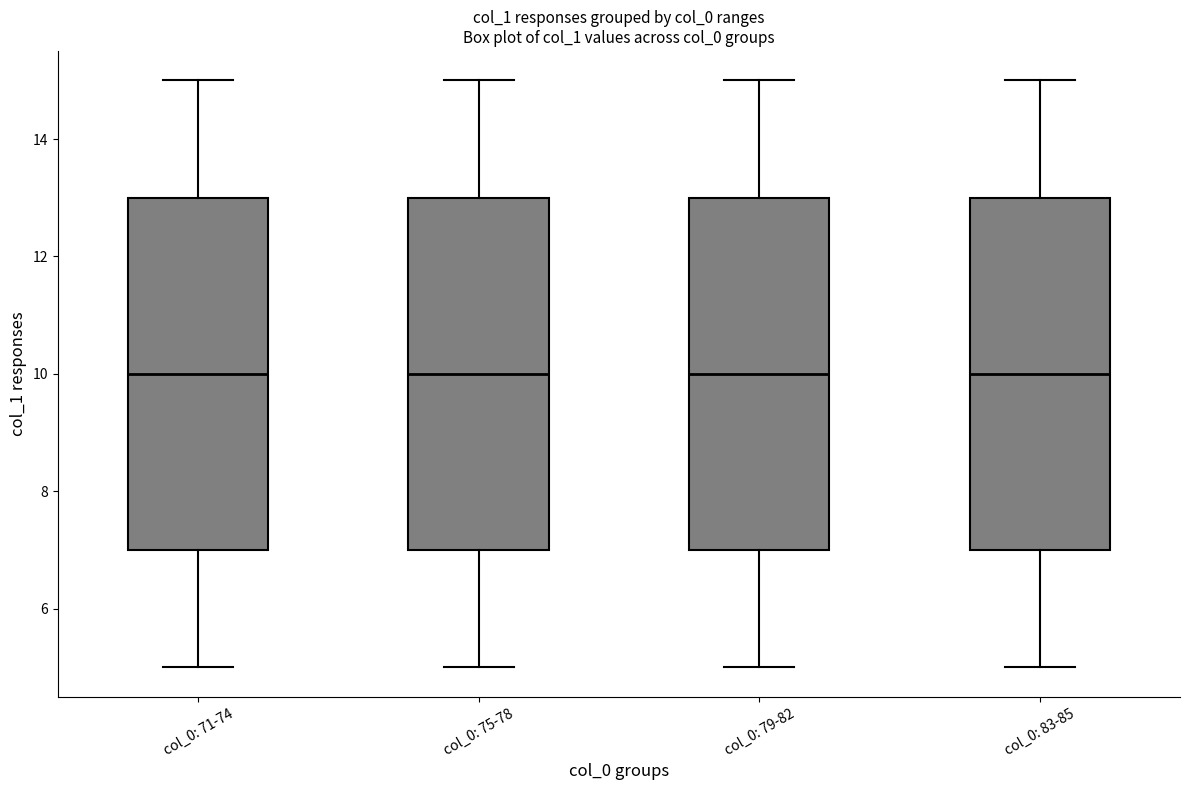

Reading left to right, read every box against the y-axis: the position of its median line, the range the box covers, and the ends of its whiskers. The values are not printed on the chart, so give them approximately, as read against the axis.

col_0: 71-74: median 10, box 7 to 13, whiskers 5 to 15
col_0: 75-78: median 10, box 7 to 13, whiskers 5 to 15
col_0: 79-82: median 10, box 7 to 13, whiskers 5 to 15
col_0: 83-85: median 10, box 7 to 13, whiskers 5 to 15